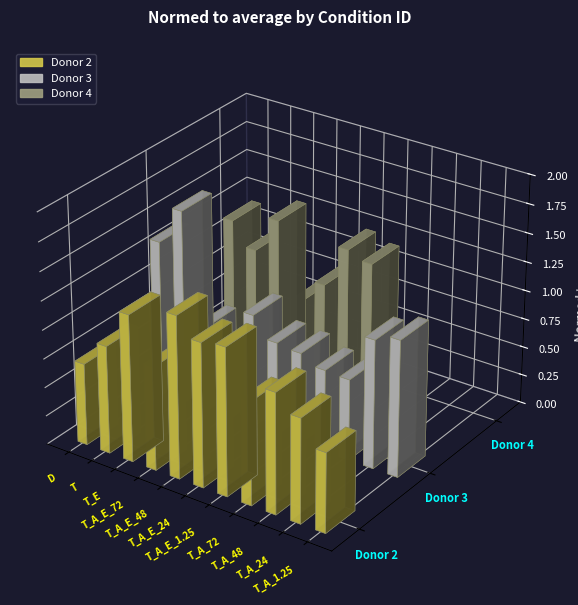

At which category does the chart reach its peak across all series?

T